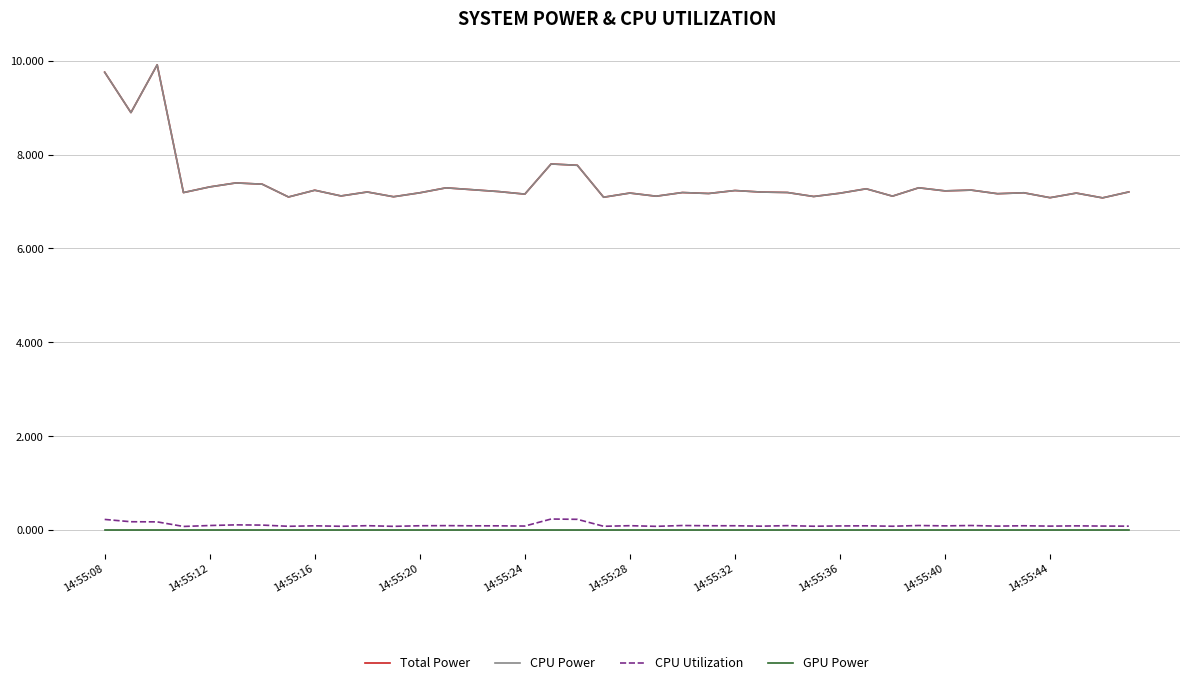

Does the chart have visible grid lines?

Yes